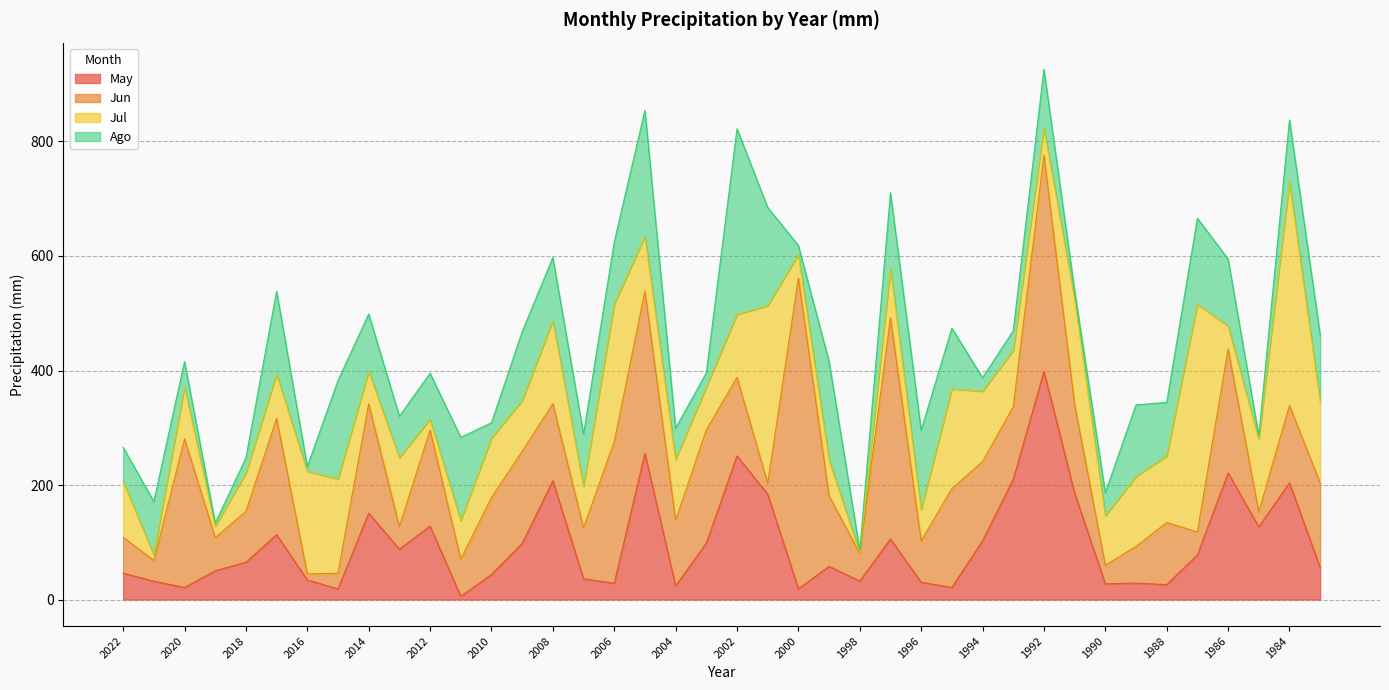

Does the chart display data point markers on the line(s)?

No